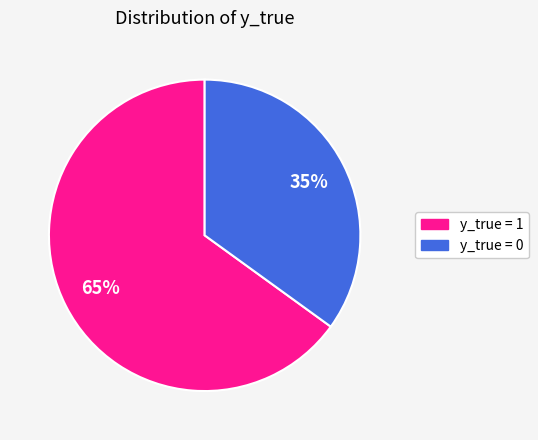

Is it true that y_true = 0 is 22% of the pie?

False